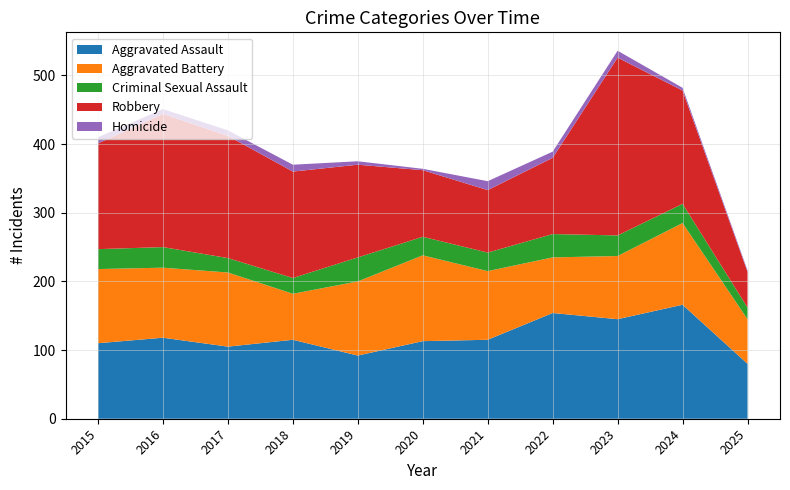

Reading left to right, extract all data points from this chart.

Aggravated Assault: 2015=110	2016=118	2017=105	2018=115	2019=92	2020=113	2021=115	2022=154	2023=145	2024=166	2025=80
Aggravated Battery: 2015=108	2016=102	2017=108	2018=67	2019=108	2020=125	2021=100	2022=81	2023=92	2024=119	2025=65
Criminal Sexual Assault: 2015=29	2016=30	2017=21	2018=23	2019=35	2020=27	2021=27	2022=34	2023=30	2024=28	2025=17
Robbery: 2015=154	2016=194	2017=178	2018=155	2019=135	2020=97	2021=91	2022=111	2023=259	2024=165	2025=52
Homicide: 2015=9	2016=7	2017=8	2018=10	2019=5	2020=2	2021=13	2022=9	2023=10	2024=4	2025=2